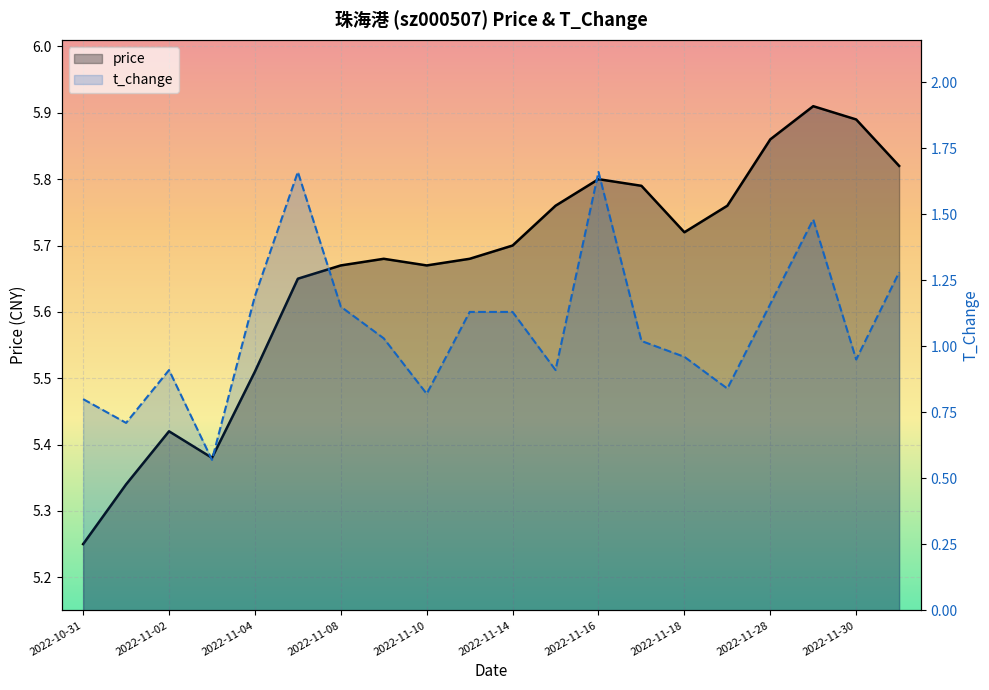

True or false: t_change has a value of 0.6 at 18.

False